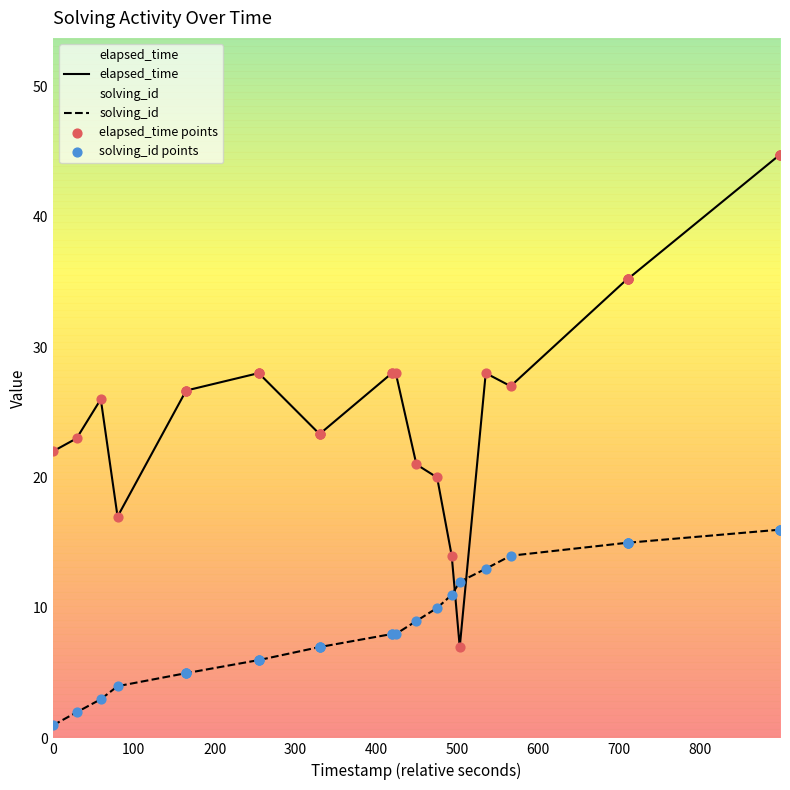

Which series has the largest total across all categories?

elapsed_time